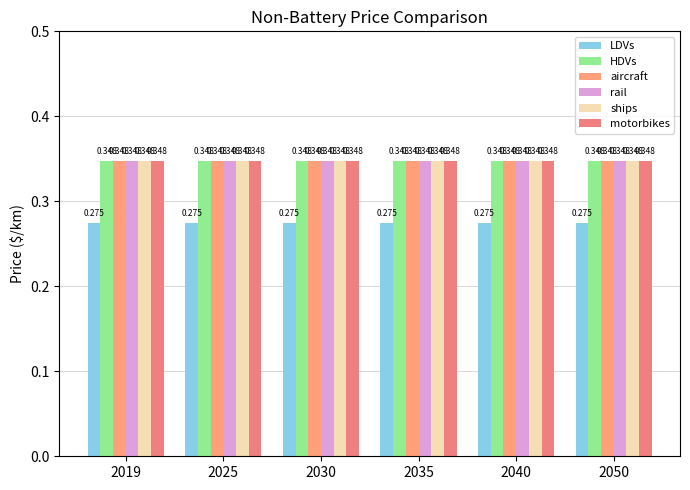

Where is rail nearest to the value 0?

2019